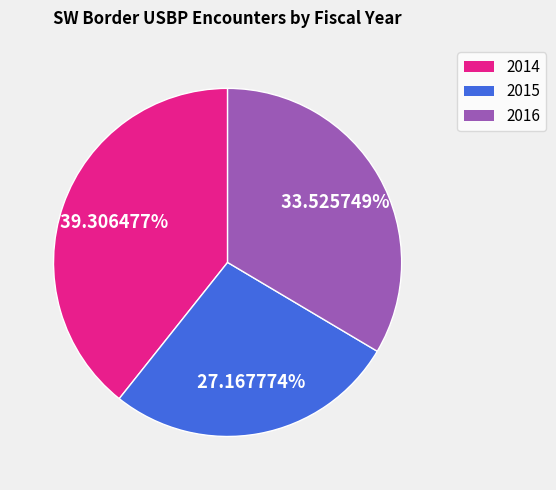

Rank the categories by value from lowest to highest.

2015, 2016, 2014